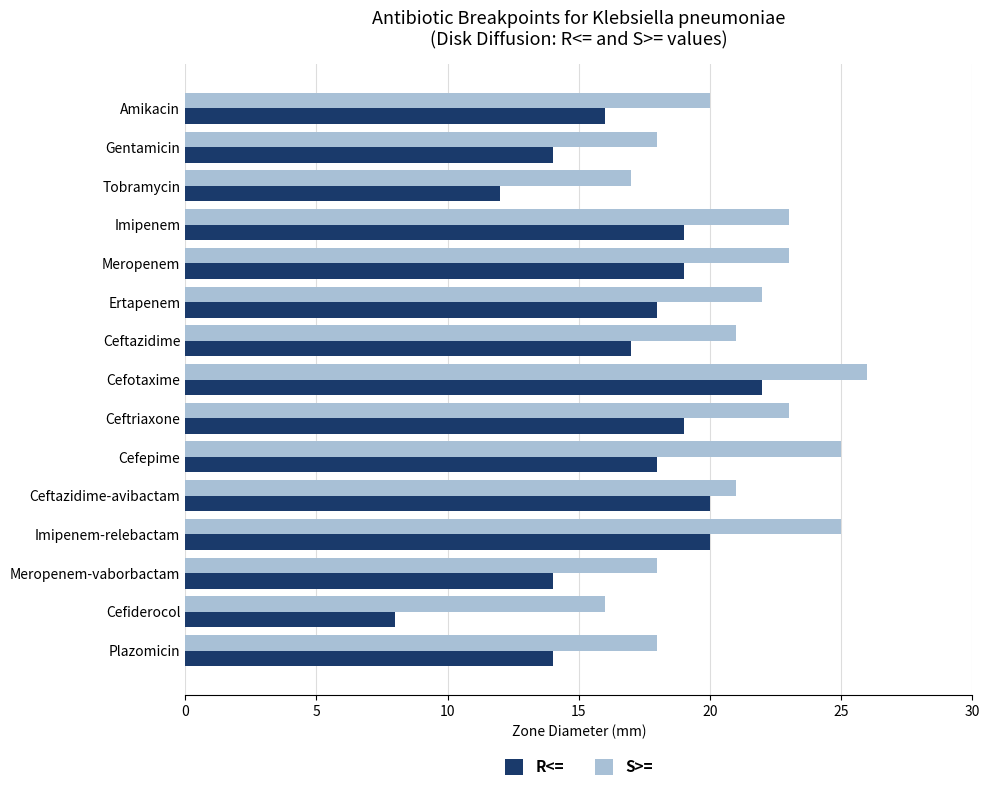

How many distinct data groups are displayed?

2